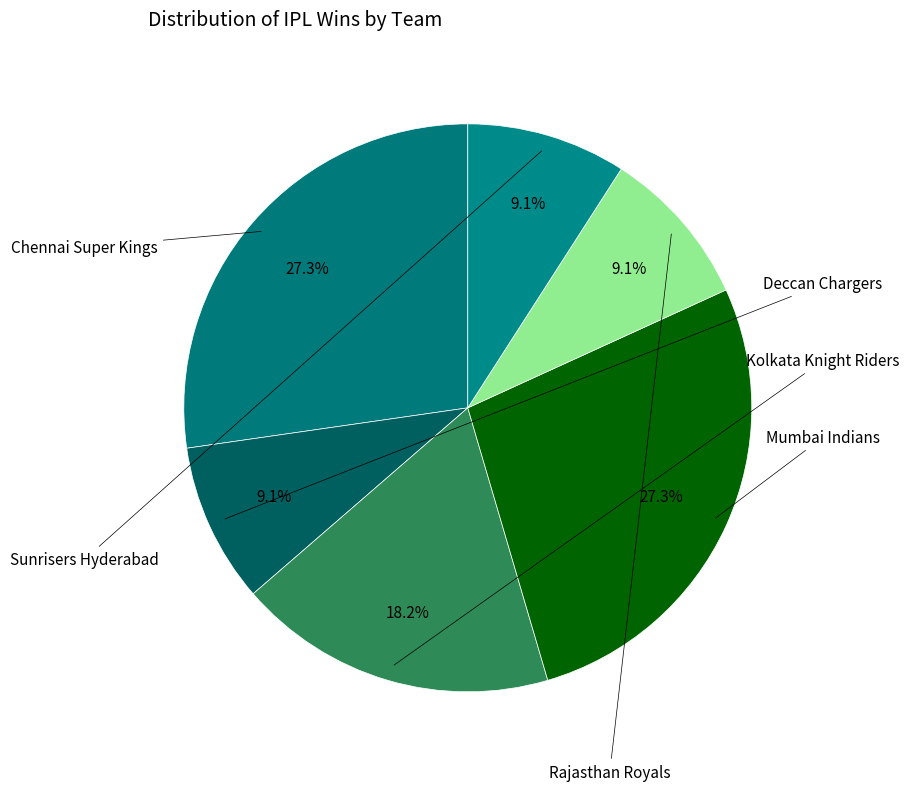

How many slices are in this pie chart?

6